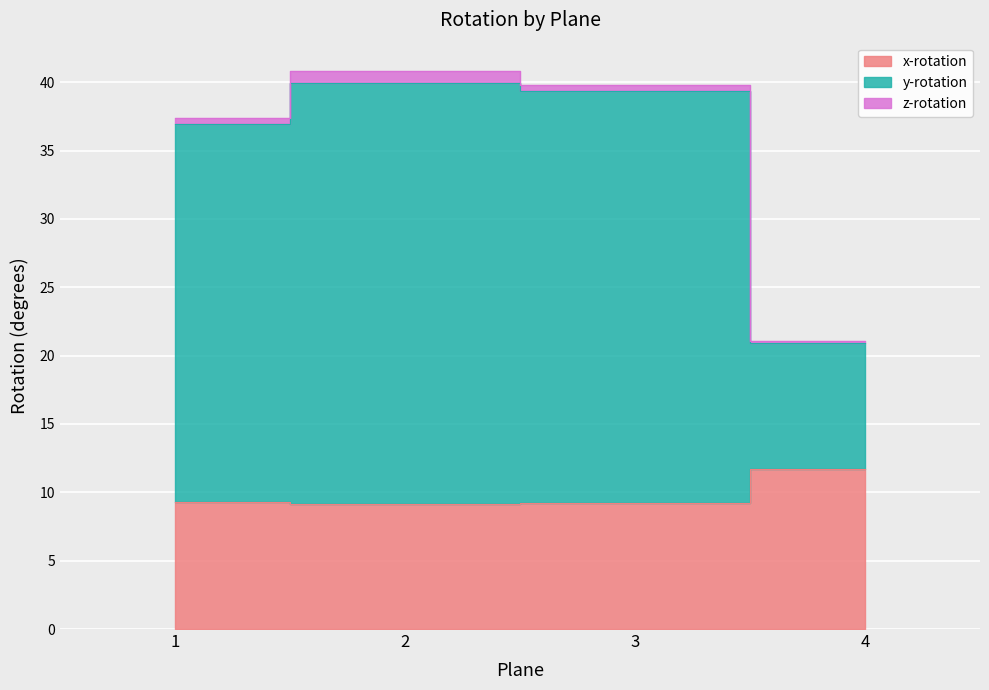

Read the x-rotation value at 1.

9.3